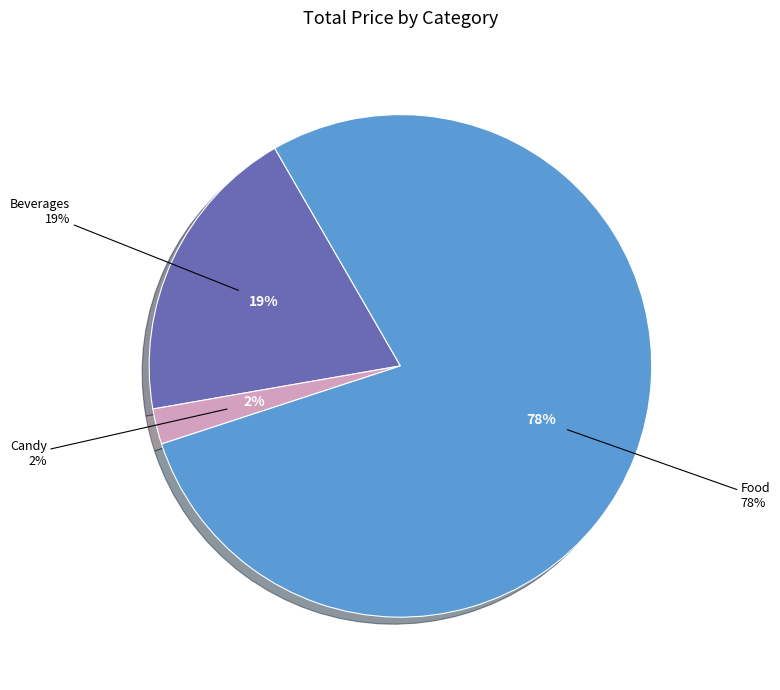

Which category has the smallest portion of the pie?

Candy